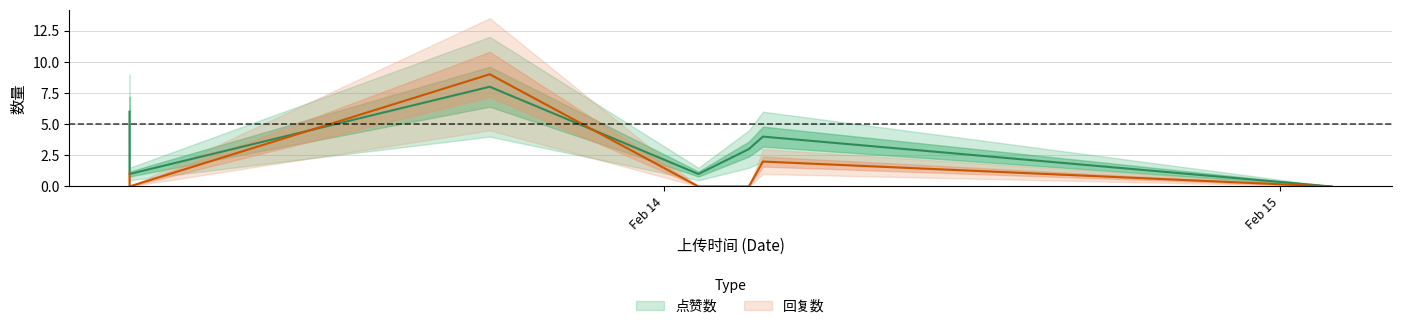

What is the sum of all 回复数 values?

12